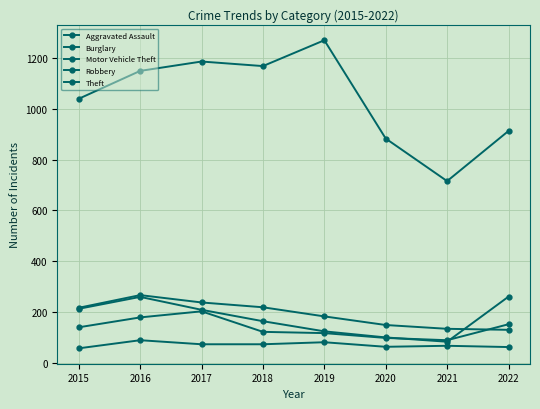

Reading left to right, list all the values displayed in this chart.

Aggravated Assault: 56	88	72	72	80	62	66	61
Burglary: 216	266	237	218	182	148	133	129
Motor Vehicle Theft: 212	259	208	163	123	99	82	260
Robbery: 139	178	202	121	116	97	88	151
Theft: 1041	1151	1188	1170	1272	884	716	914